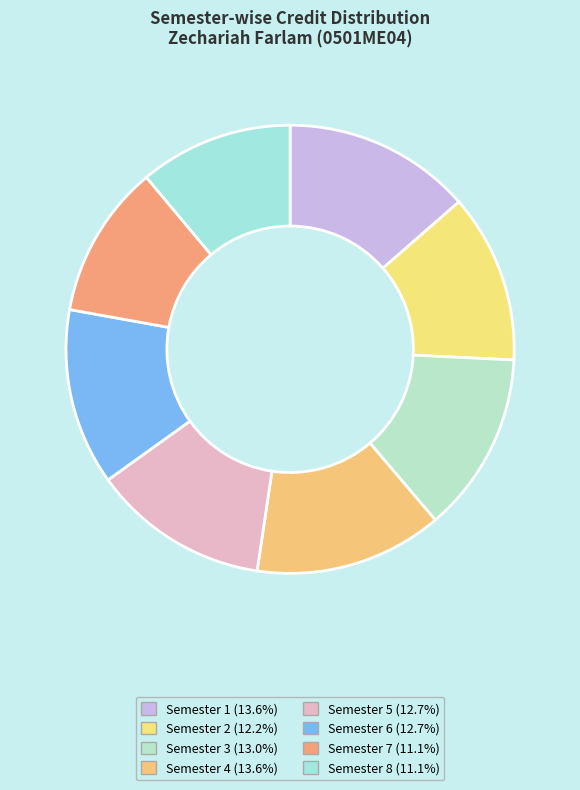

What is the smallest slice in the pie chart?

Semester 7